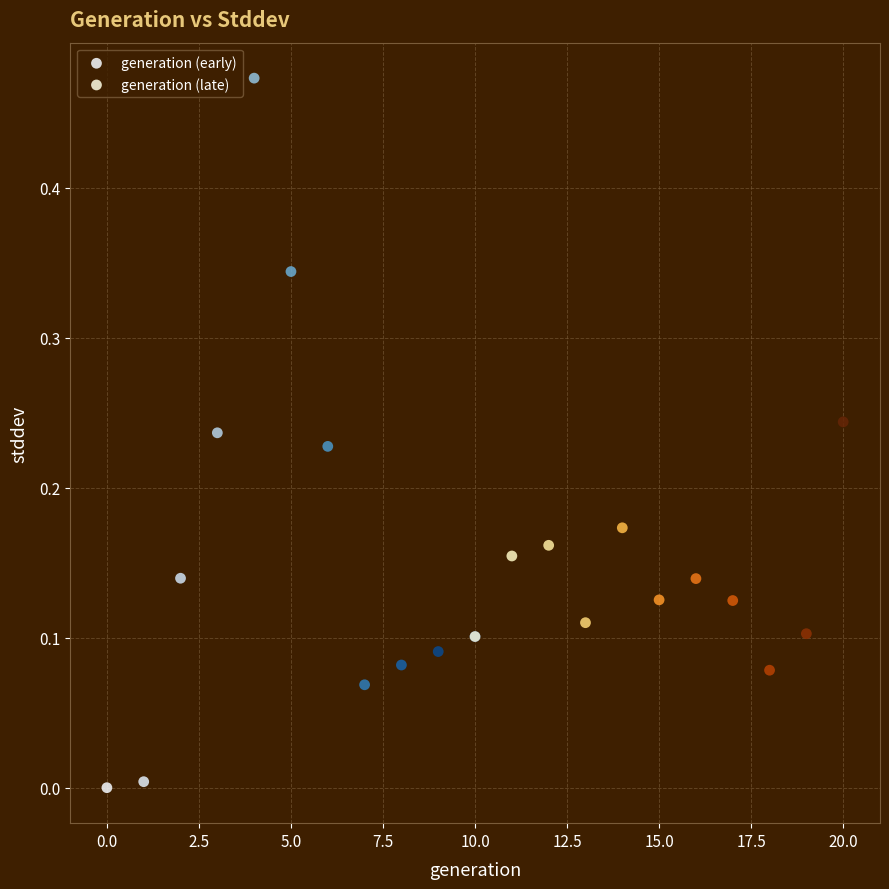

Which series has the largest Y range (max minus min)?

generation (early)